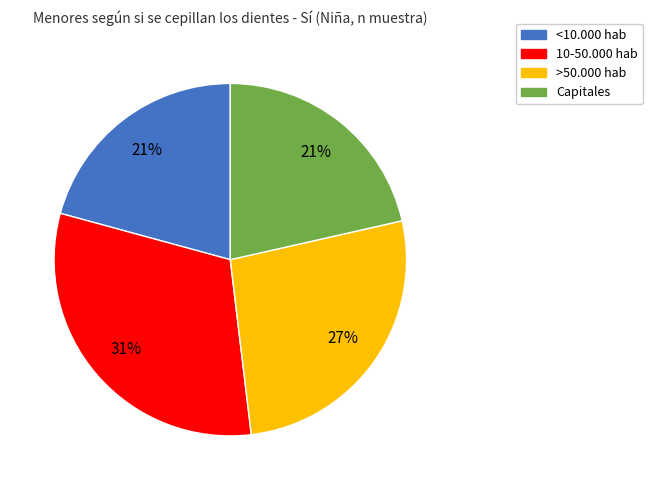

To the nearest percent, what is the average slice percentage?

25%